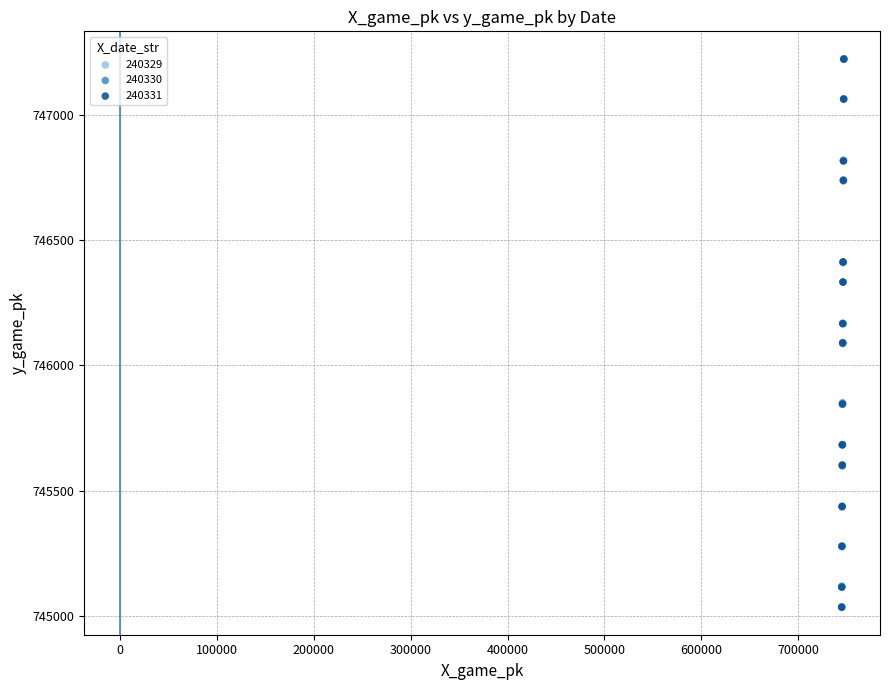

What are all the series names shown in the legend?

240329, 240330, 240331